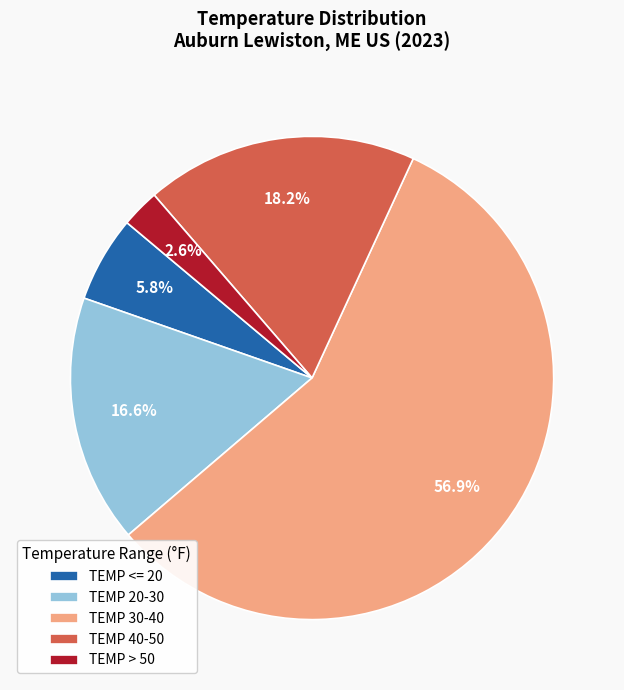

Is TEMP 30-40 the majority of the pie?

Yes